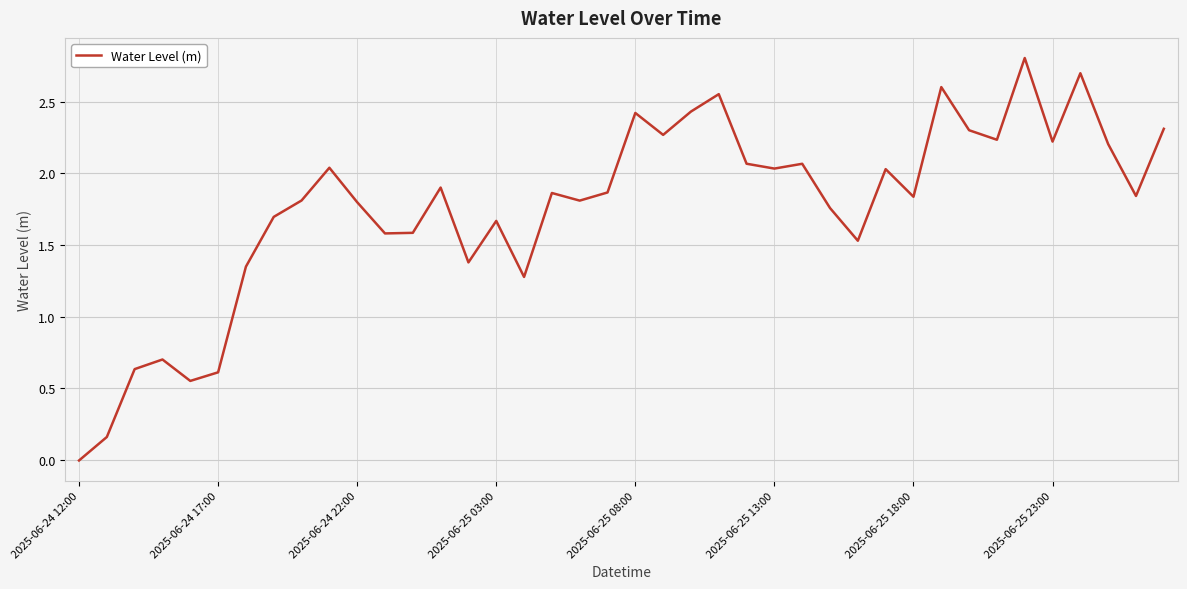

What is the maximum value shown in the chart?

2.8